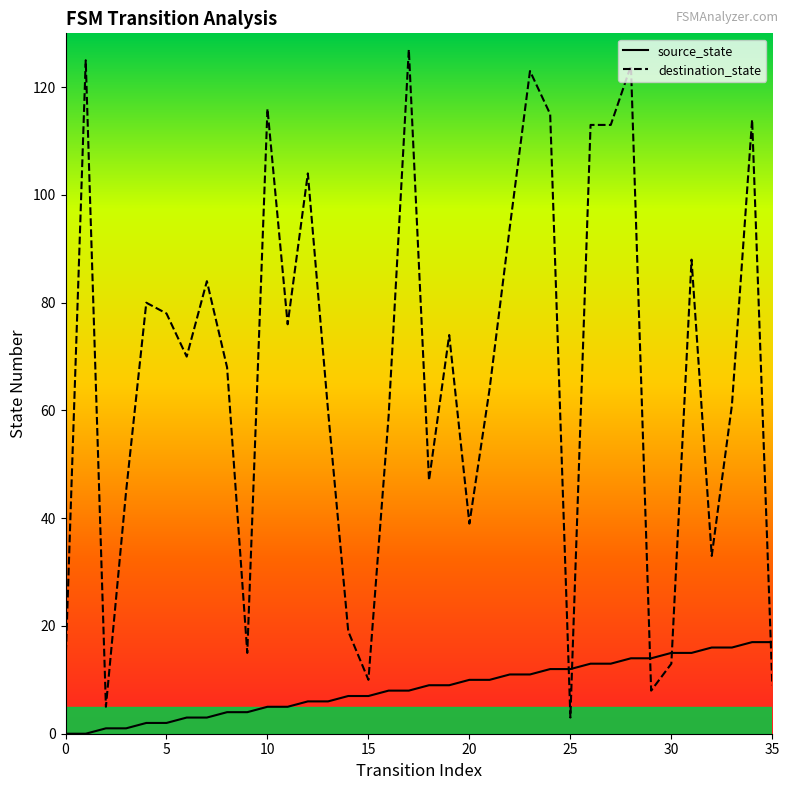

Reading left to right, what are all the values shown in this chart?

source_state: 0	0	1	1	2	2	3	3	4	4	5	5	6	6	7	7	8	8	9	9	10	10	11	11	12	12	13	13	14	14	15	15	16	16	17	17
destination_state: 13	125	5	45	80	78	70	84	68	15	116	76	104	60	19	10	59	127	47	74	39	64	94	123	115	3	113	113	124	8	13	88	33	61	114	9